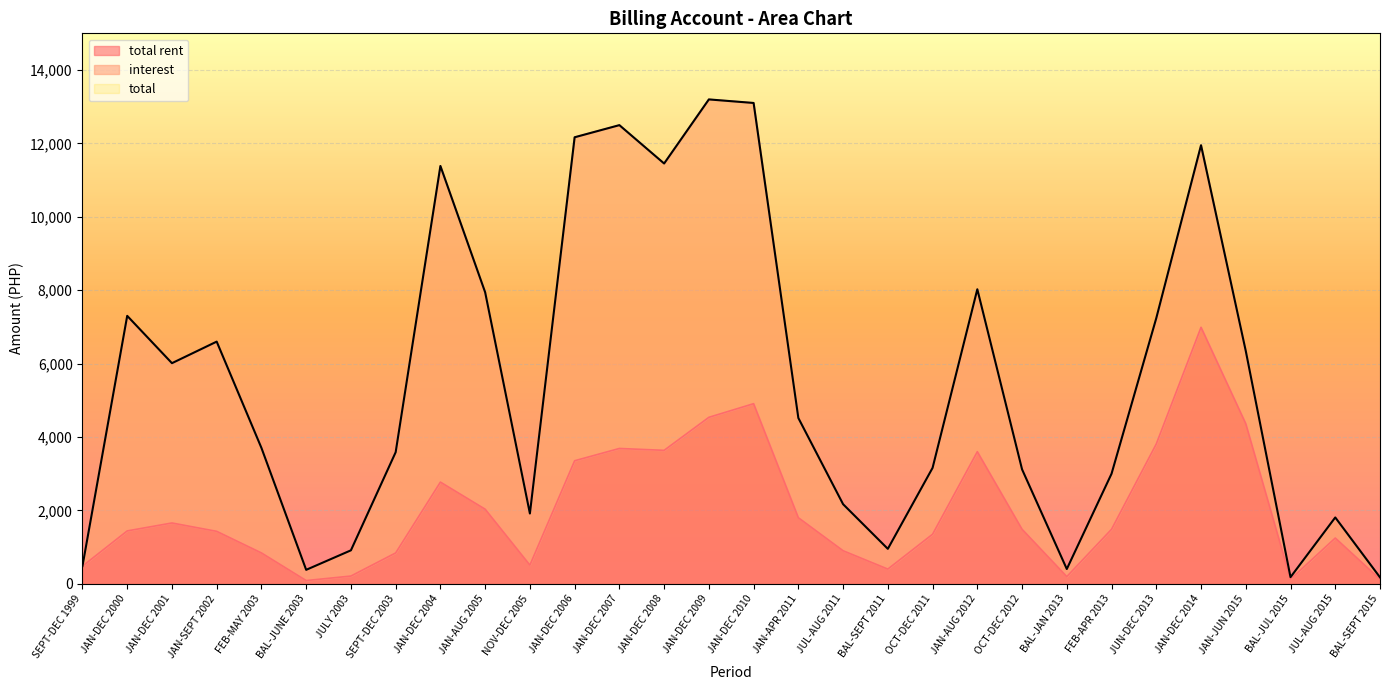

Reading right to left, transcribe all the data shown in this chart.

total rent: BAL-SEPT 2015=123.2	JUL-AUG 2015=1246.3	BAL-JUL 2015=123.2	JAN-JUN 2015=4362.1	JAN-DEC 2014=6988.8	JUN-DEC 2013=3810.1	FEB-APR 2013=1484.5	BAL-JAN 2013=194.8	OCT-DEC 2012=1484.5	JAN-AUG 2012=3598.7	OCT-DEC 2011=1349.5	BAL-SEPT 2011=399.7	JUL-AUG 2011=899.7	JAN-APR 2011=1799.8	JAN-DEC 2010=4907.3	JAN-DEC 2009=4535.8	JAN-DEC 2008=3635.8	JAN-DEC 2007=3686.8	JAN-DEC 2006=3352.0	NOV-DEC 2005=507.9	JAN-AUG 2005=2031.5	JAN-DEC 2004=2770.2	SEPT-DEC 2003=839.5	JULY 2003=209.9	BAL-JUNE 2003=87.0	FEB-MAY 2003=839.5	JAN-SEPT 2002=1428.3	JAN-DEC 2001=1656.0	JAN-DEC 2000=1440.0	SEPT-DEC 1999=480.0
total: BAL-SEPT 2015=174.9	JUL-AUG 2015=1807.2	BAL-JUL 2015=179.8	JAN-JUN 2015=6343.8	JAN-DEC 2014=11950.8	JUN-DEC 2013=7239.2	FEB-APR 2013=2998.6	BAL-JAN 2013=401.3	OCT-DEC 2012=3117.4	JAN-AUG 2012=8025.1	OCT-DEC 2011=3157.9	BAL-SEPT 2011=951.2	JUL-AUG 2011=2168.2	JAN-APR 2011=4517.4	JAN-DEC 2010=13102.4	JAN-DEC 2009=13199.1	JAN-DEC 2008=11452.6	JAN-DEC 2007=12498.1	JAN-DEC 2006=12167.6	NOV-DEC 2005=1914.7	JAN-AUG 2005=7943.2	JAN-DEC 2004=11385.5	SEPT-DEC 2003=3584.6	JULY 2003=910.8	BAL-JUNE 2003=379.3	FEB-MAY 2003=3702.1	JAN-SEPT 2002=6598.7	JAN-DEC 2001=6011.3	JAN-DEC 2000=7300.8	SEPT-DEC 1999=482.4